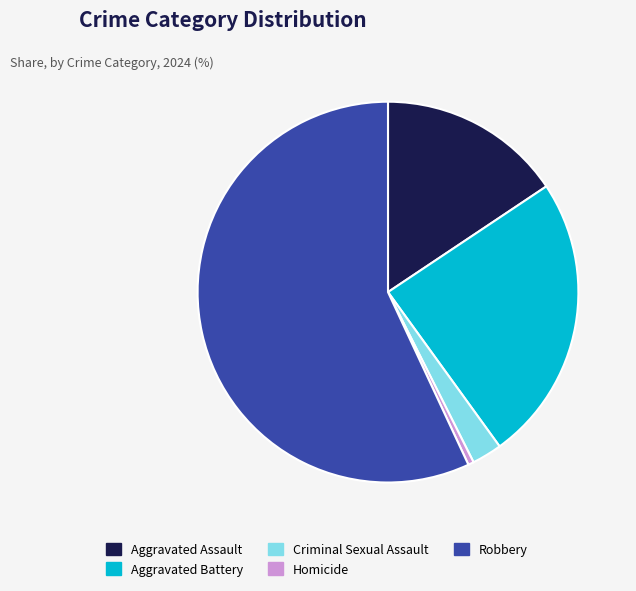

Does Robbery represent more than half of the total?

Yes